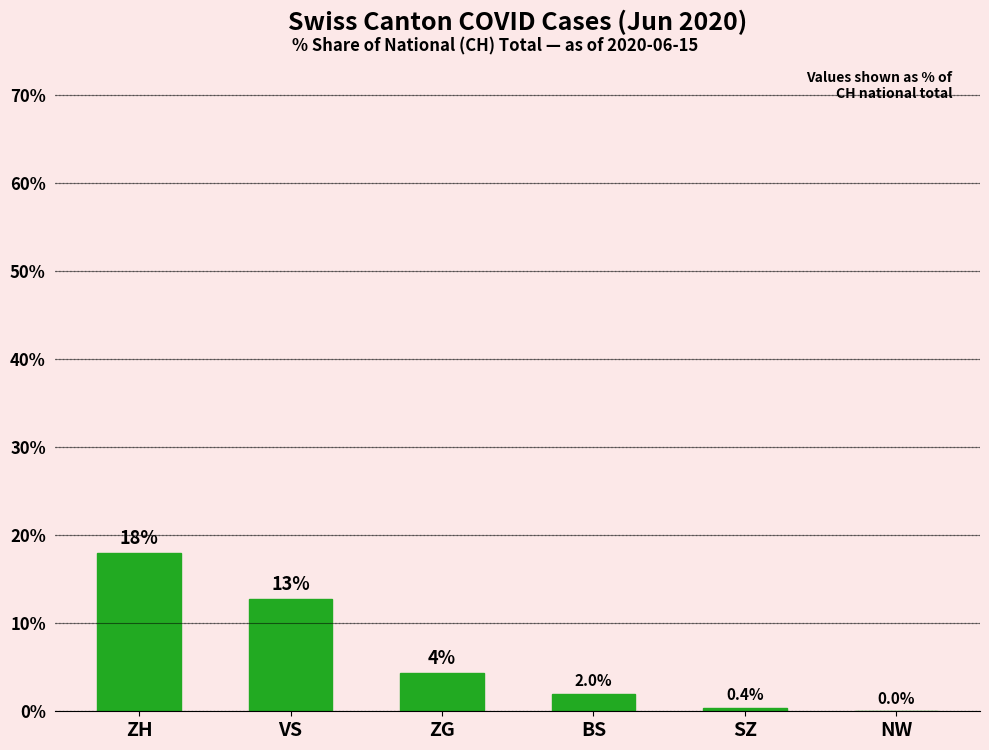

The chart shows a value of 18.0 at ZH. True or false?

True